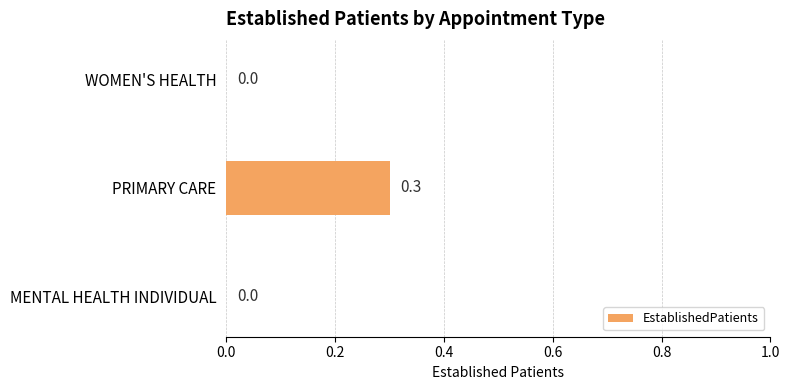

How many categories are shown in the chart?

3